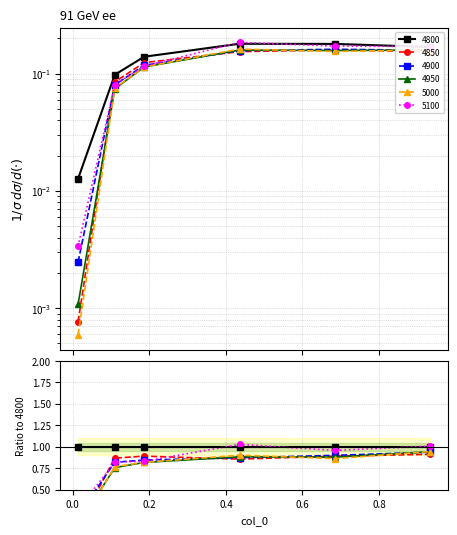

Which category has the highest value in the 4850 series?

0.684931506849315